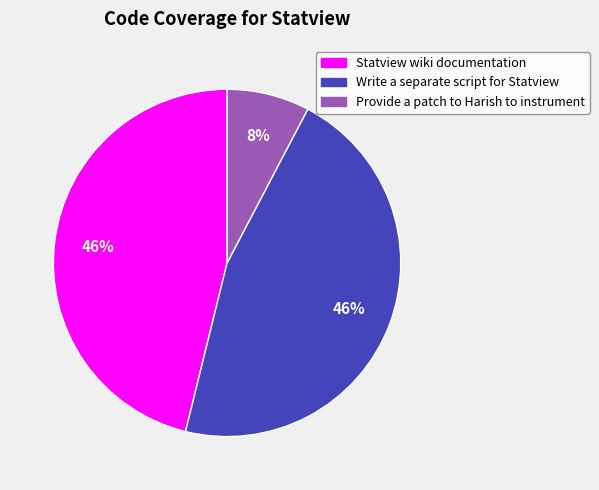

Which slice is the smallest?

Provide a patch to Harish to instrument